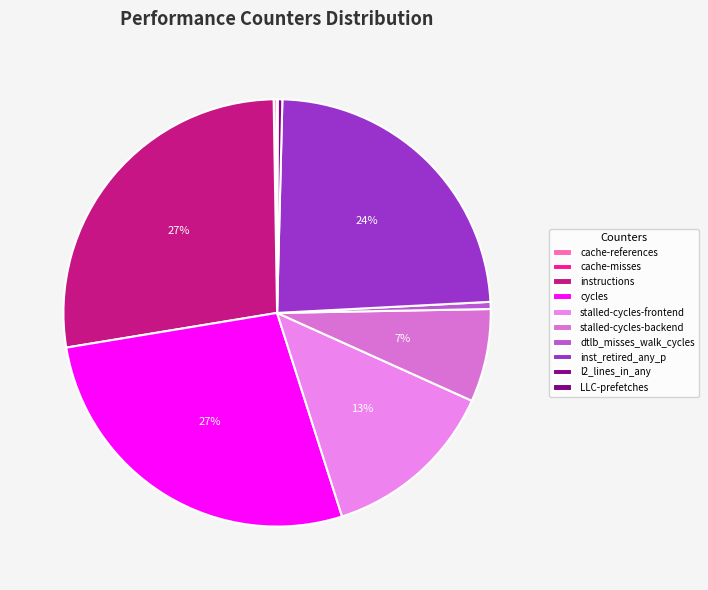

Is it true that stalled-cycles-backend is 7% of the pie?

True